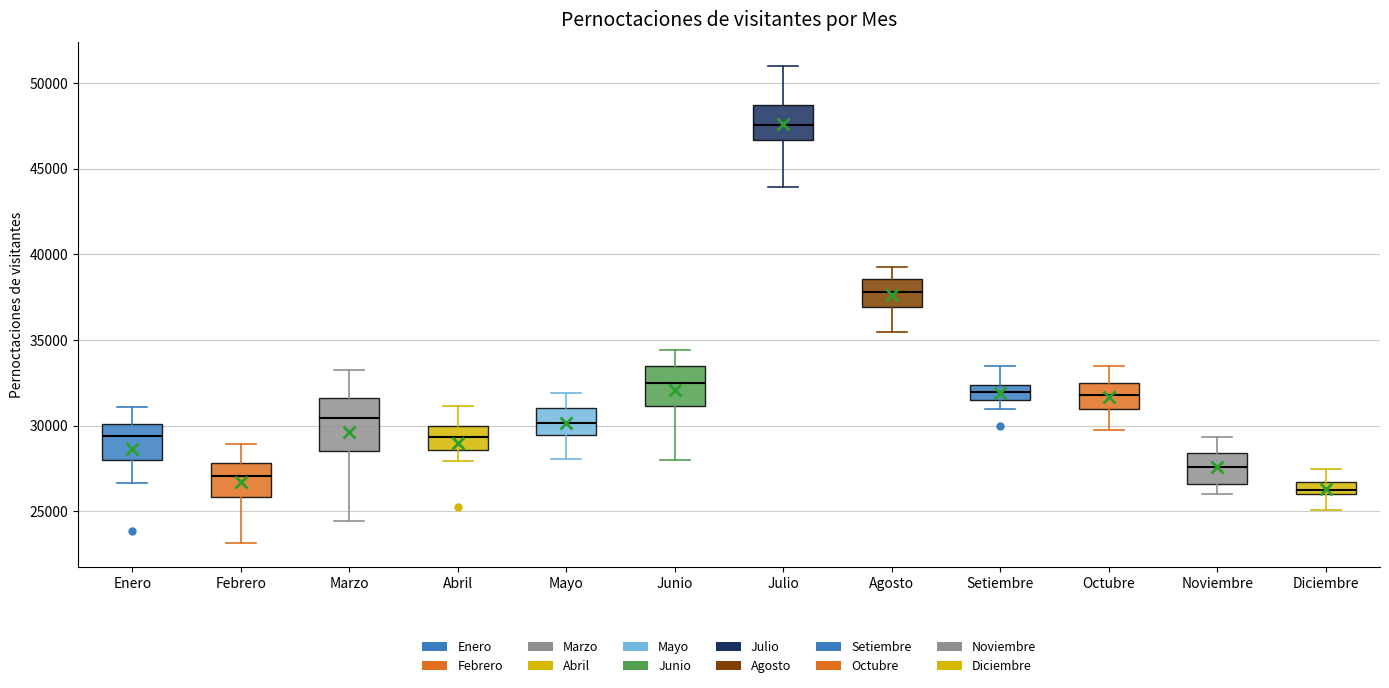

Which box has the highest median line?

Julio